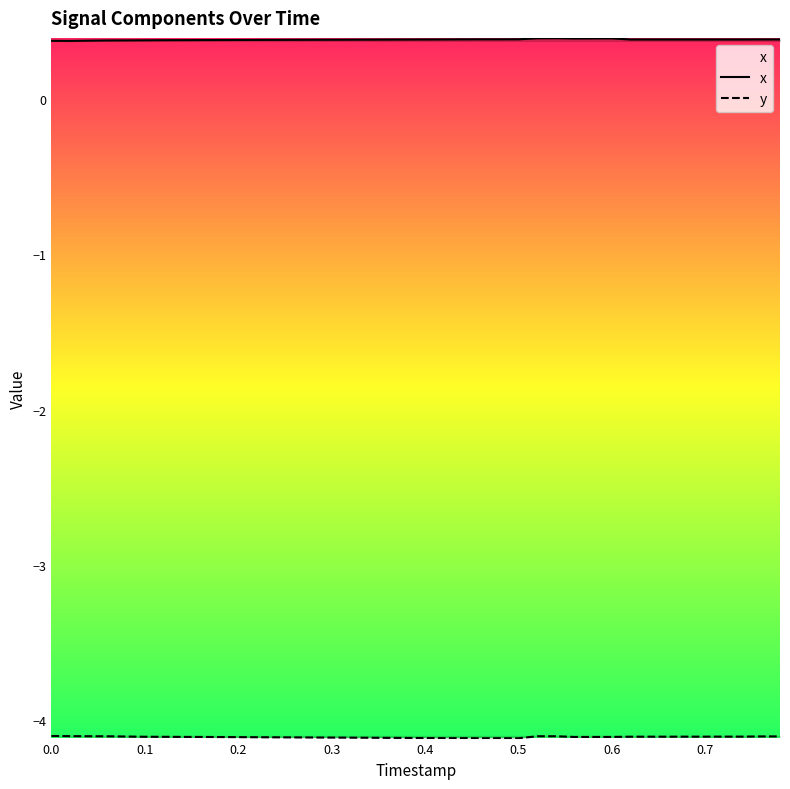

What is the maximum value for x?

0.4